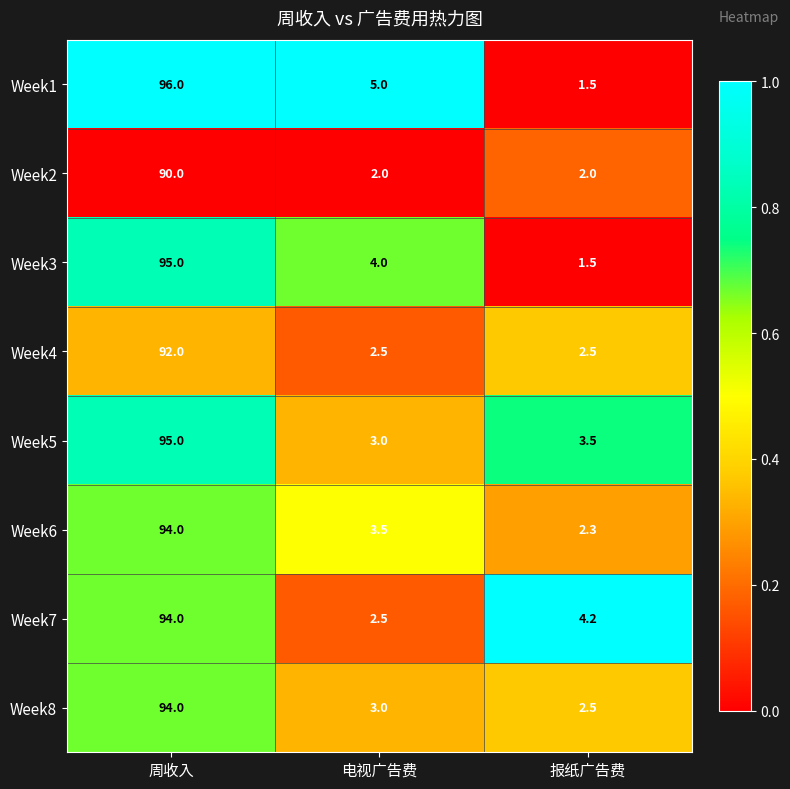

Where does the Week6 series first go above 3?

周收入